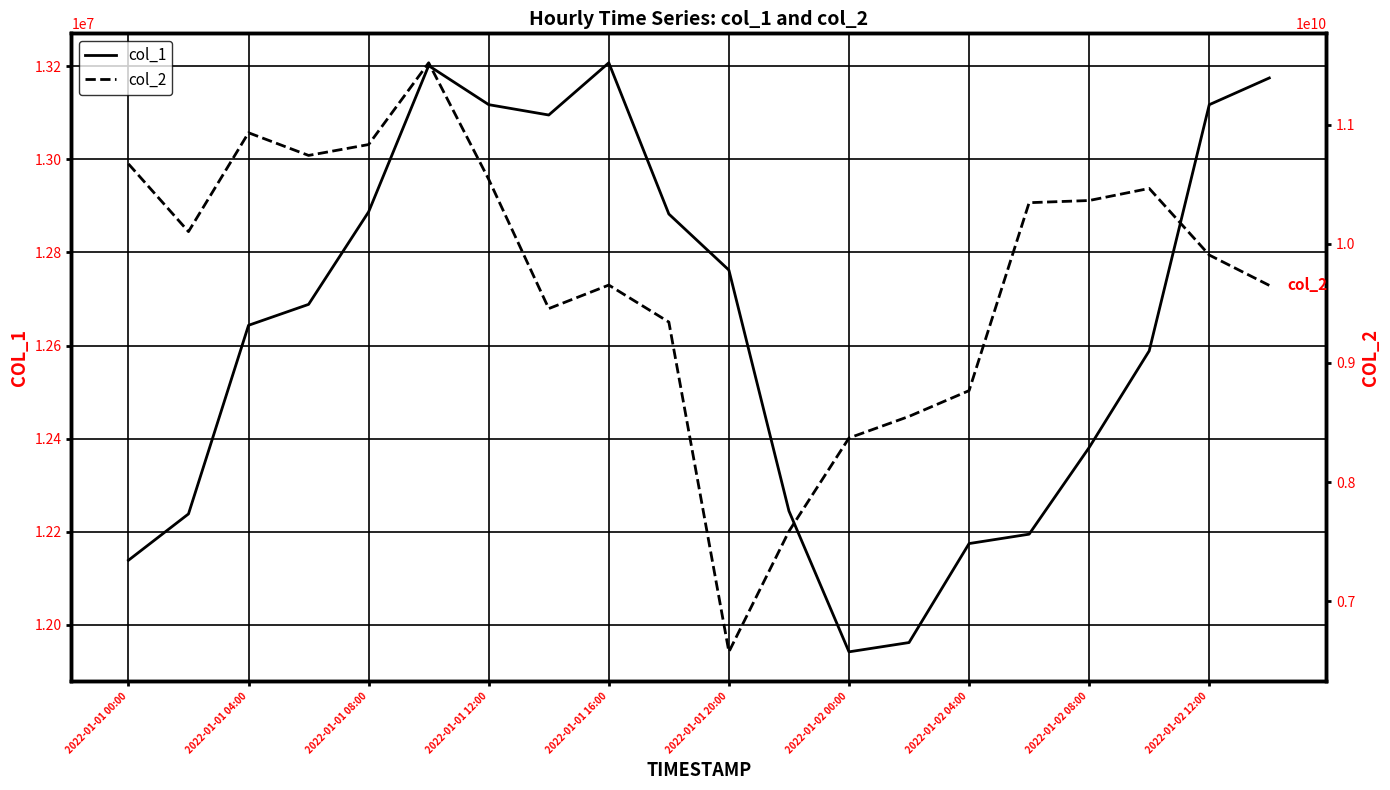

What is the difference between the col_2 values at 11 and 2022-01-02 04:00?

1870759751.1